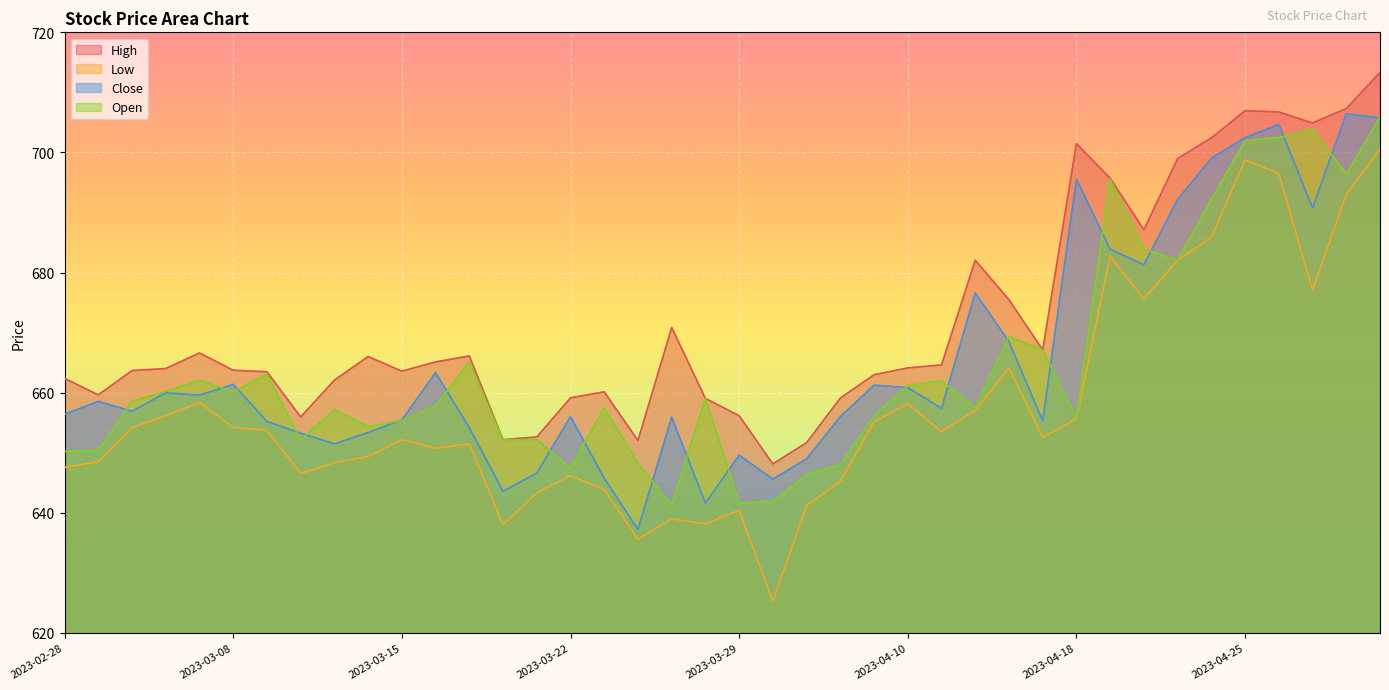

Is it true that Low equals 152.9 at 2023-03-02?

False